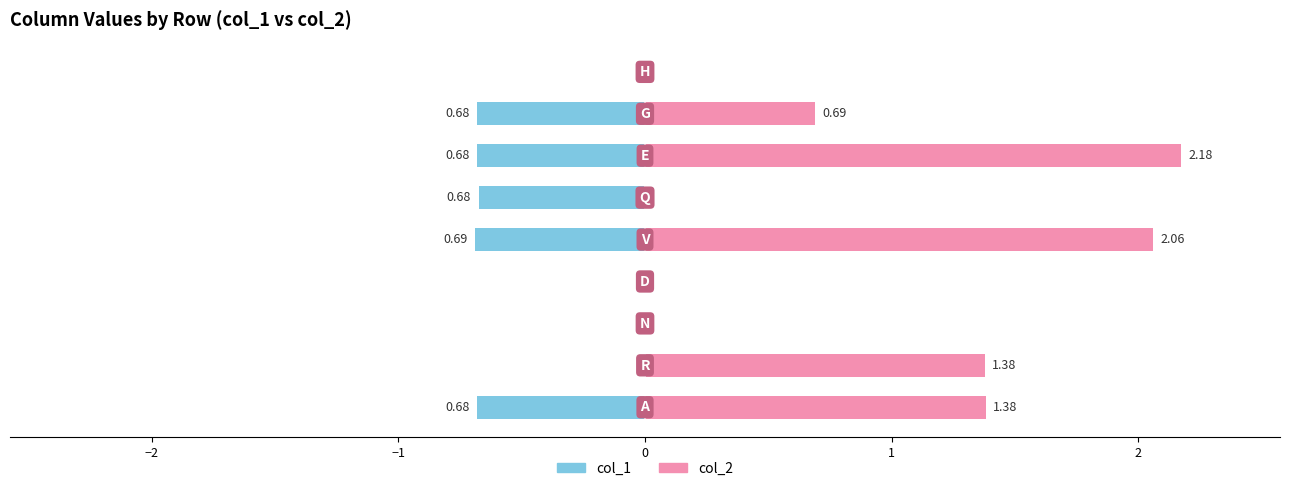

Are the bars horizontal?

Yes